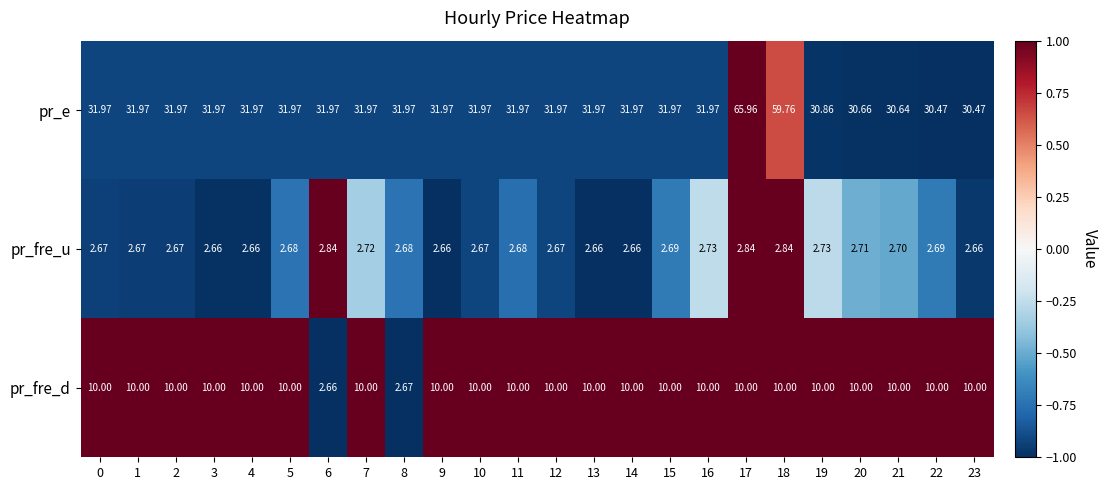

Count the number of categories in the chart.

24